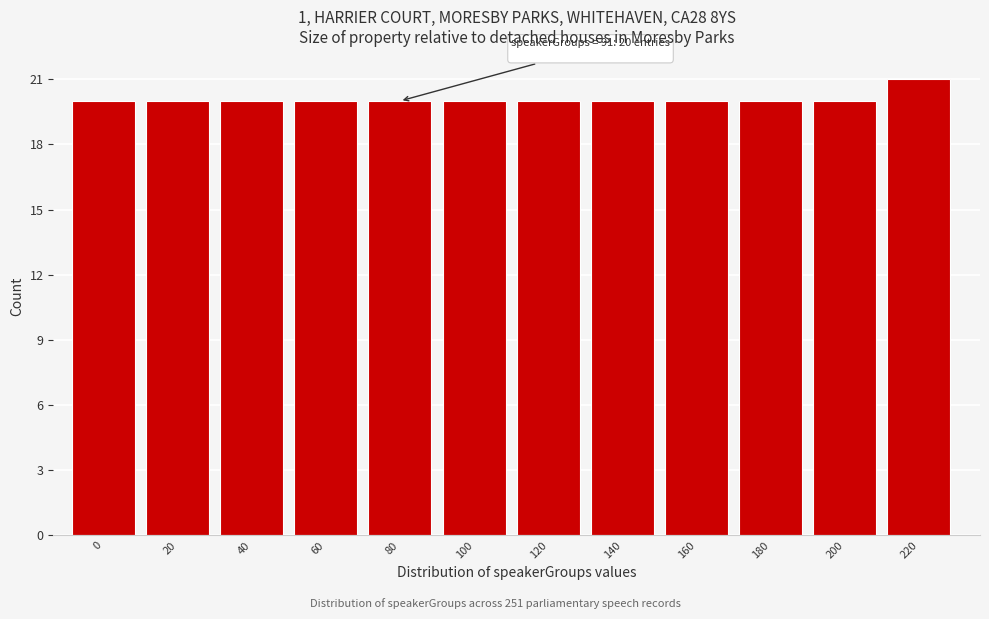

Reading left to right, extract all data points from this chart.

20	20	20	20	20	20	20	20	20	20	20	21